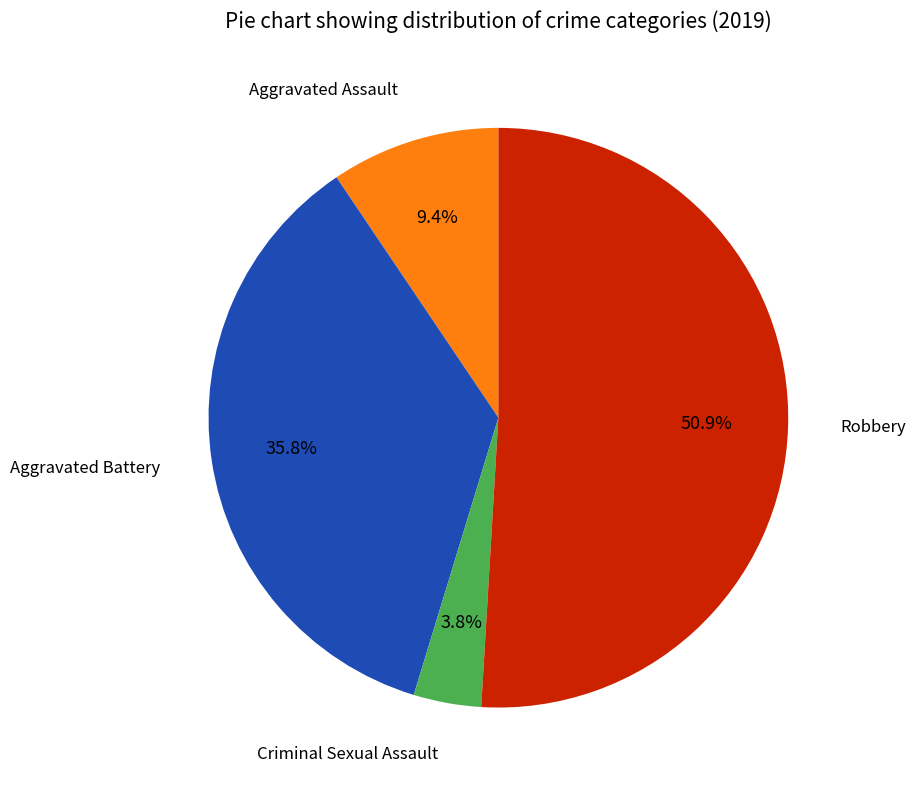

Which slice is the smallest?

Criminal Sexual Assault